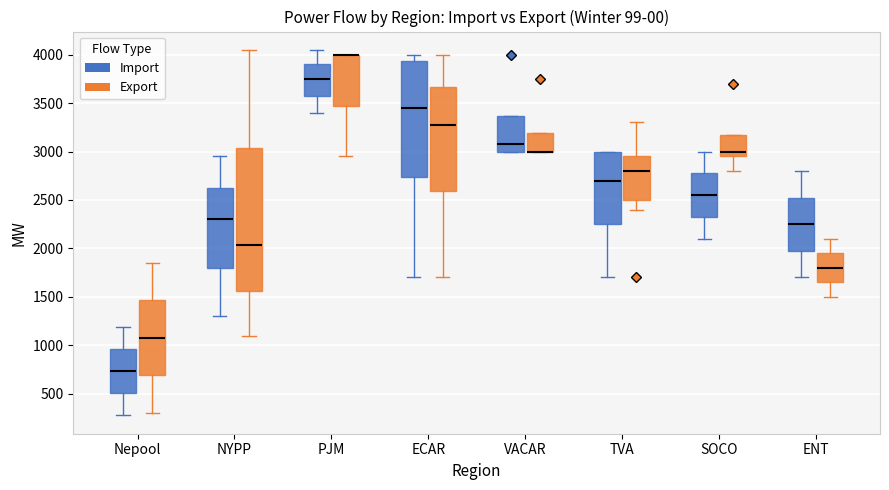

Reading left to right, read every box against the y-axis: the position of its median line, the range the box covers, and the ends of its whiskers. The values are not printed on the chart, so give them approximately, as read against the axis.

Nepool (Import): median 750, box 500 to 950, whiskers 300 to 1200
Nepool (Export): median 1100, box 700 to 1450, whiskers 300 to 1850
NYPP (Import): median 2300, box 1800 to 2650, whiskers 1300 to 2950
NYPP (Export): median 2050, box 1550 to 3050, whiskers 1100 to 4050
PJM (Import): median 3750, box 3600 to 3900, whiskers 3400 to 4050
PJM (Export): median 4000 (drawn on the box's upper edge), box 3500 to 4000, whiskers 2950 to 4000
ECAR (Import): median 3450, box 2750 to 3950, whiskers 1700 to 4000
ECAR (Export): median 3300, box 2600 to 3650, whiskers 1700 to 4000
VACAR (Import): median 3100, box 3000 to 3350, whiskers 3000 to 3350
VACAR (Export): median 3000 (drawn on the box's lower edge), box 3000 to 3200, whiskers 3000 to 3200
TVA (Import): median 2700, box 2250 to 3000, whiskers 1700 to 3000
TVA (Export): median 2800, box 2500 to 2950, whiskers 2400 to 3300
SOCO (Import): median 2550, box 2350 to 2800, whiskers 2100 to 3000
SOCO (Export): median 3000, box 2950 to 3200, whiskers 2800 to 3200
ENT (Import): median 2250, box 2000 to 2550, whiskers 1700 to 2800
ENT (Export): median 1800, box 1650 to 1950, whiskers 1500 to 2100